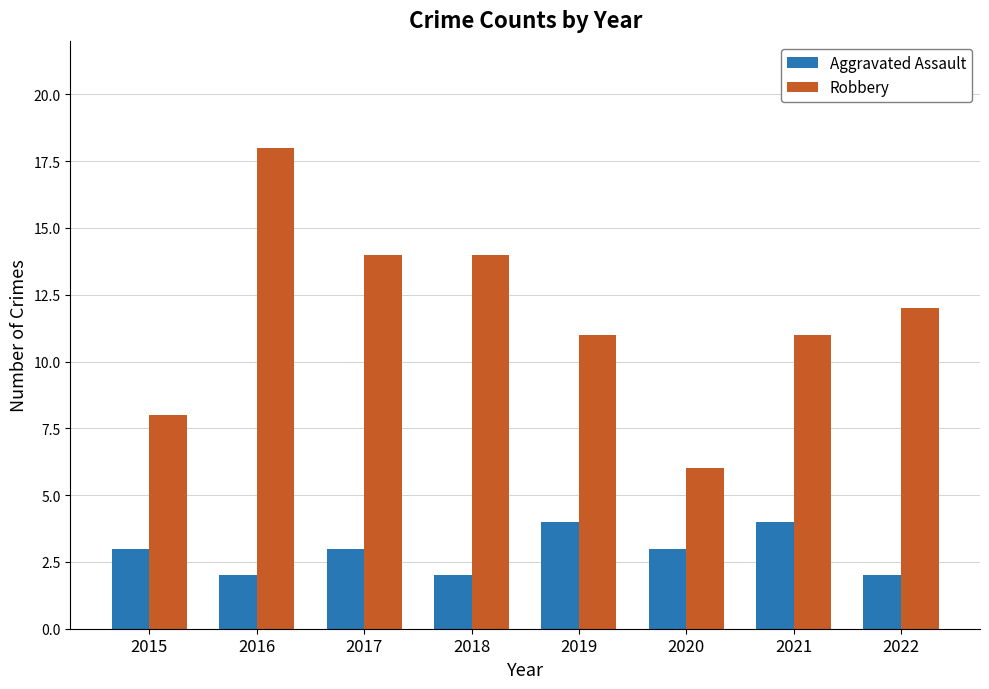

What is the average value of the Robbery series?

12